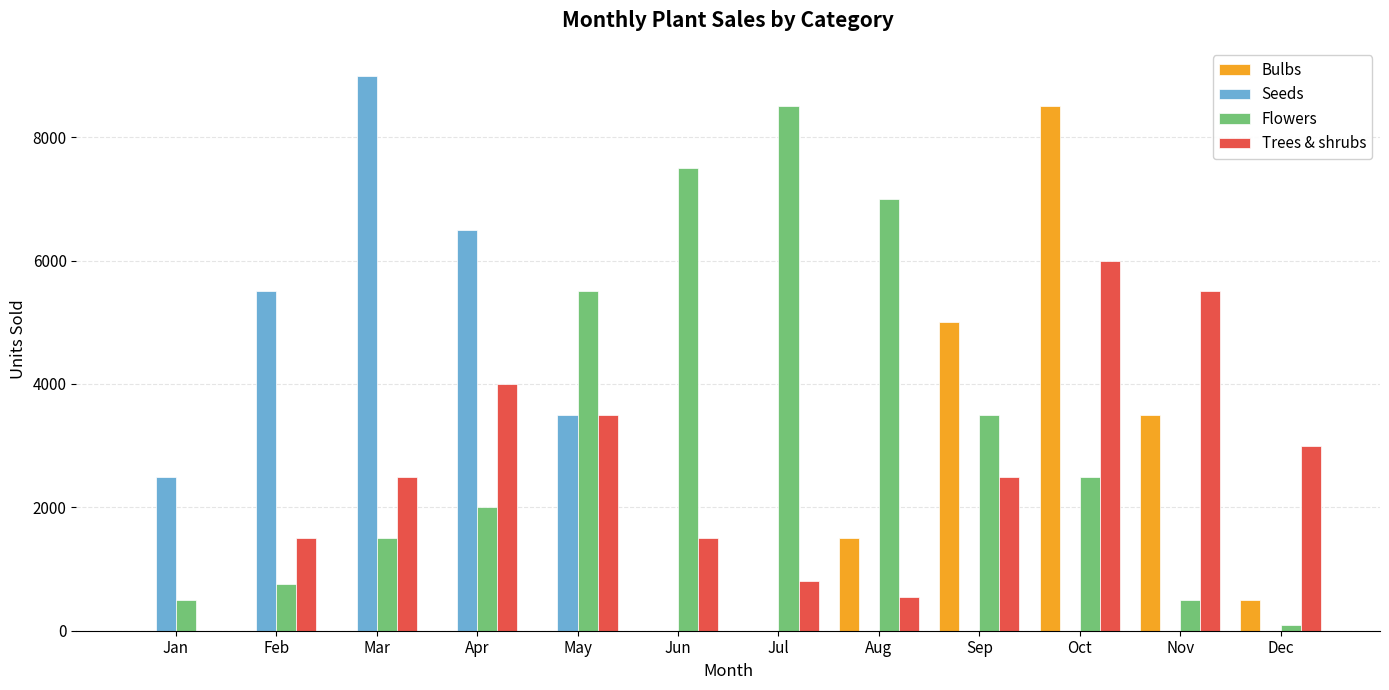

Reading left to right, list all the values displayed in this chart.

Bulbs: Jan=0	Feb=0	Mar=0	Apr=0	May=0	Jun=0	Jul=0	Aug=1500	Sep=5000	Oct=8500	Nov=3500	Dec=500
Seeds: Jan=2500	Feb=5500	Mar=9000	Apr=6500	May=3500	Jun=0	Jul=0	Aug=0	Sep=0	Oct=0	Nov=0	Dec=0
Flowers: Jan=500	Feb=750	Mar=1500	Apr=2000	May=5500	Jun=7500	Jul=8500	Aug=7000	Sep=3500	Oct=2500	Nov=500	Dec=100
Trees & shrubs: Jan=0	Feb=1500	Mar=2500	Apr=4000	May=3500	Jun=1500	Jul=800	Aug=550	Sep=2500	Oct=6000	Nov=5500	Dec=3000